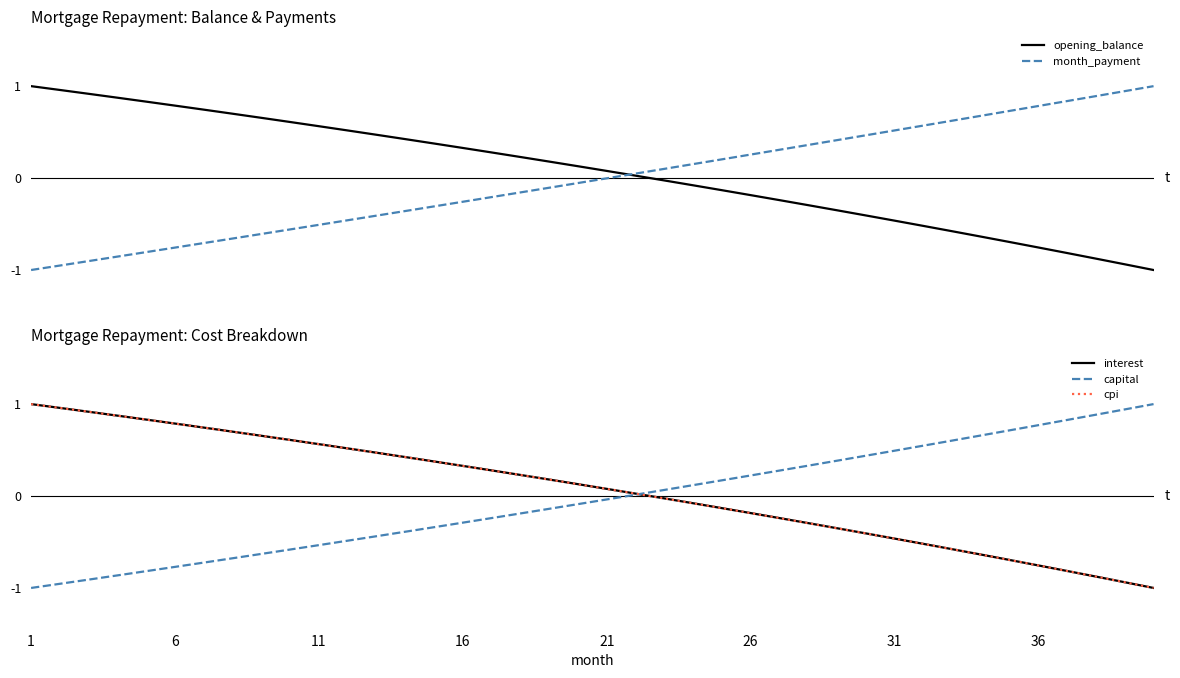

Rank the series by their maximum value, from lowest to highest.

opening_balance, month_payment, interest, capital, cpi